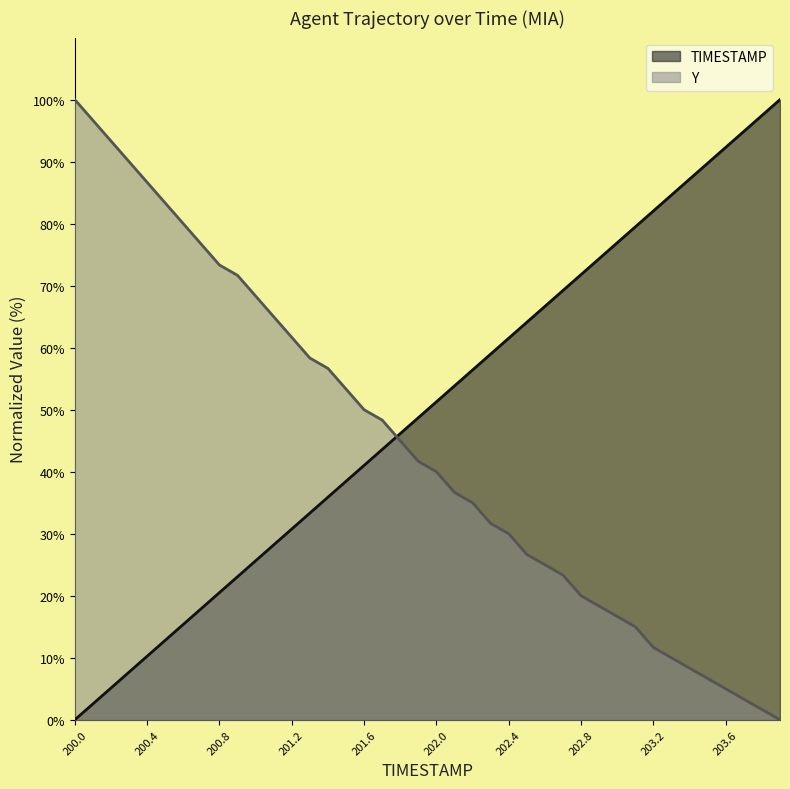

How many data points in TIMESTAMP are above 51?

20